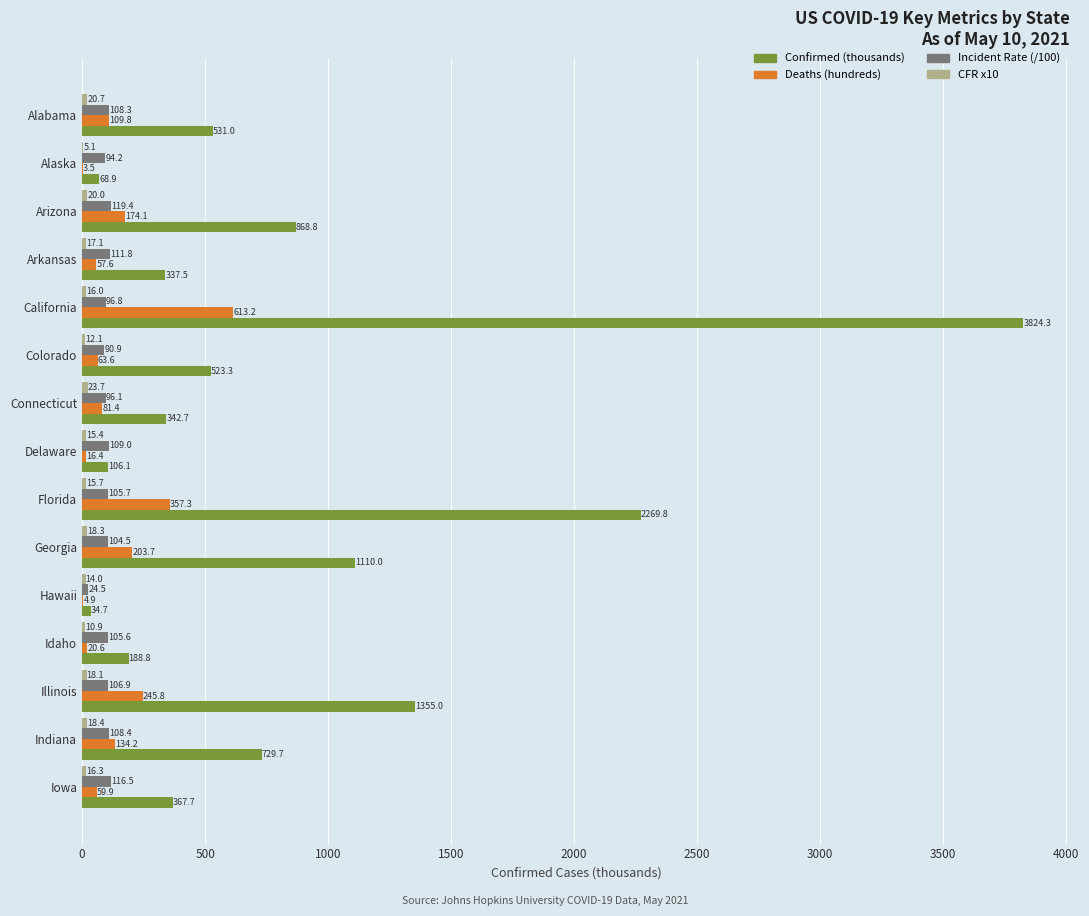

Which series has the largest total across all categories?

Confirmed (thousands)